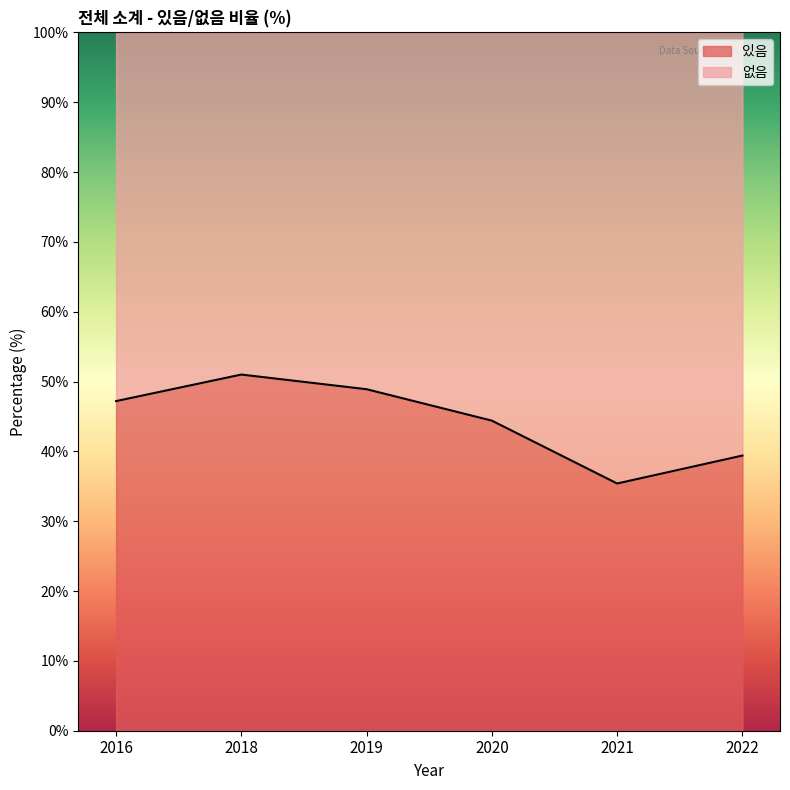

The chart shows a value of 68.4 at 2022. True or false?

False